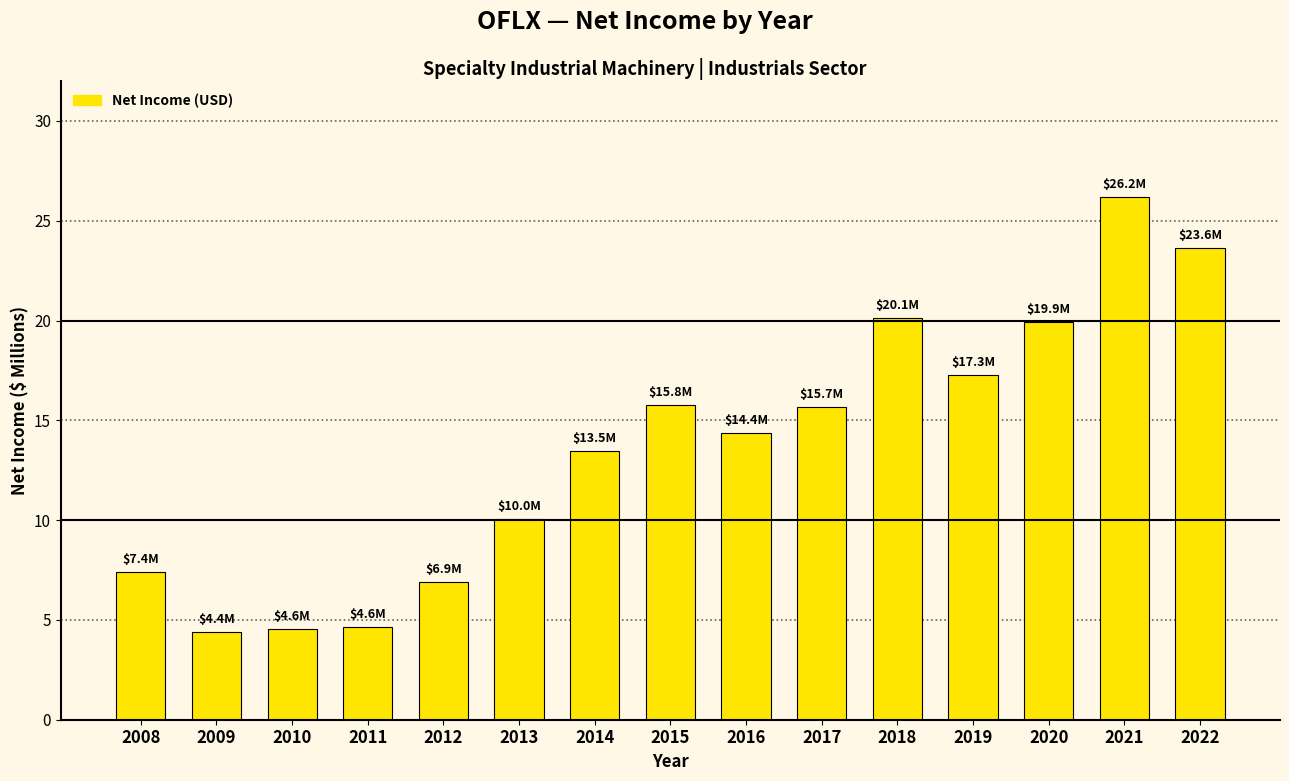

True or false: the data shows 6.9 at 2012.

True